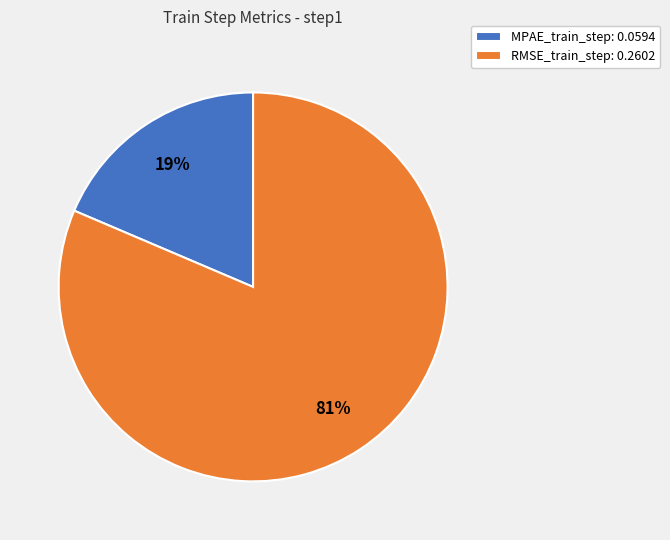

To the nearest percent, what percentage of the pie is RMSE_train_step?

81%